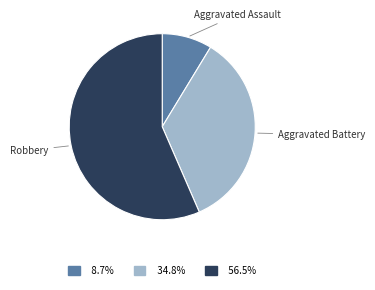

Is the sum of Aggravated Battery and Aggravated Assault greater than half?

No